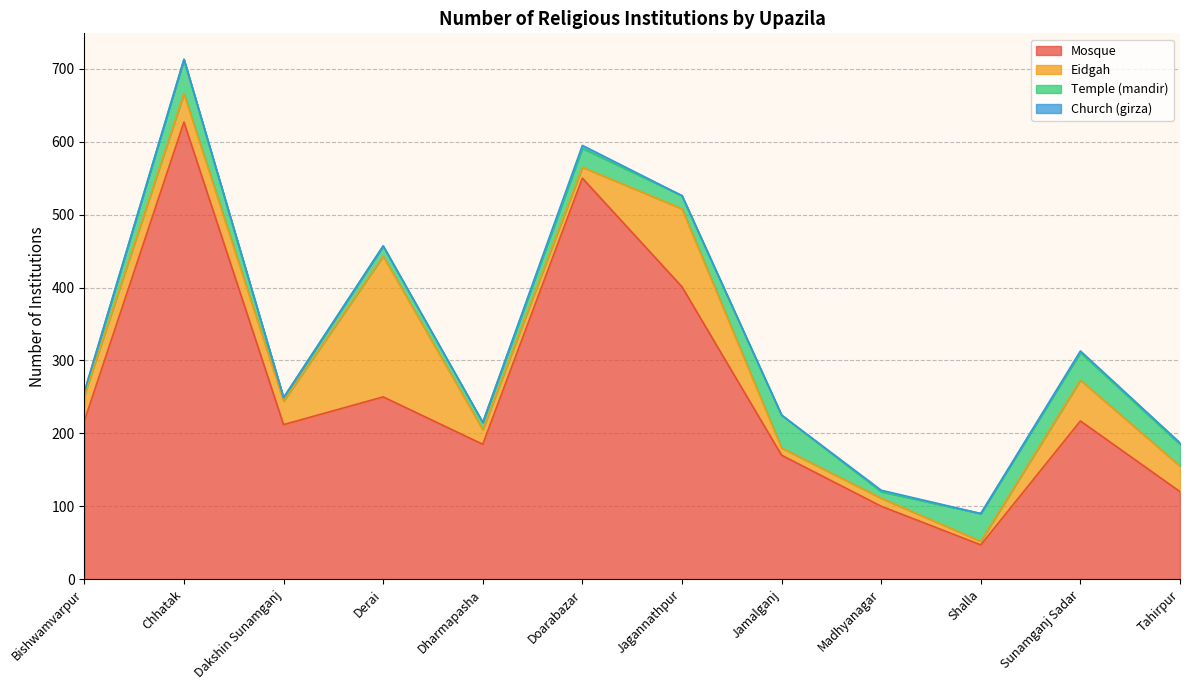

Reading right to left, extract all data points from this chart.

Mosque: Tahirpur=120	Sunamganj Sadar=217	Shalla=47	Madhyanagar=100	Jamalganj=170	Jagannathpur=401	Doarabazar=550	Dharmapasha=185	Derai=250	Dakshin Sunamganj=212	Chhatak=627	Bishwamvarpur=217
Eidgah: Tahirpur=35	Sunamganj Sadar=56	Shalla=5	Madhyanagar=11	Jamalganj=10	Jagannathpur=107	Doarabazar=15	Dharmapasha=20	Derai=193	Dakshin Sunamganj=32	Chhatak=39	Bishwamvarpur=35
Temple (mandir): Tahirpur=30	Sunamganj Sadar=38	Shalla=38	Madhyanagar=9	Jamalganj=45	Jagannathpur=18	Doarabazar=26	Dharmapasha=10	Derai=14	Dakshin Sunamganj=5	Chhatak=47	Bishwamvarpur=5
Church (girza): Tahirpur=2	Sunamganj Sadar=2	Shalla=0	Madhyanagar=2	Jamalganj=0	Jagannathpur=0	Doarabazar=4	Dharmapasha=0	Derai=0	Dakshin Sunamganj=0	Chhatak=0	Bishwamvarpur=0